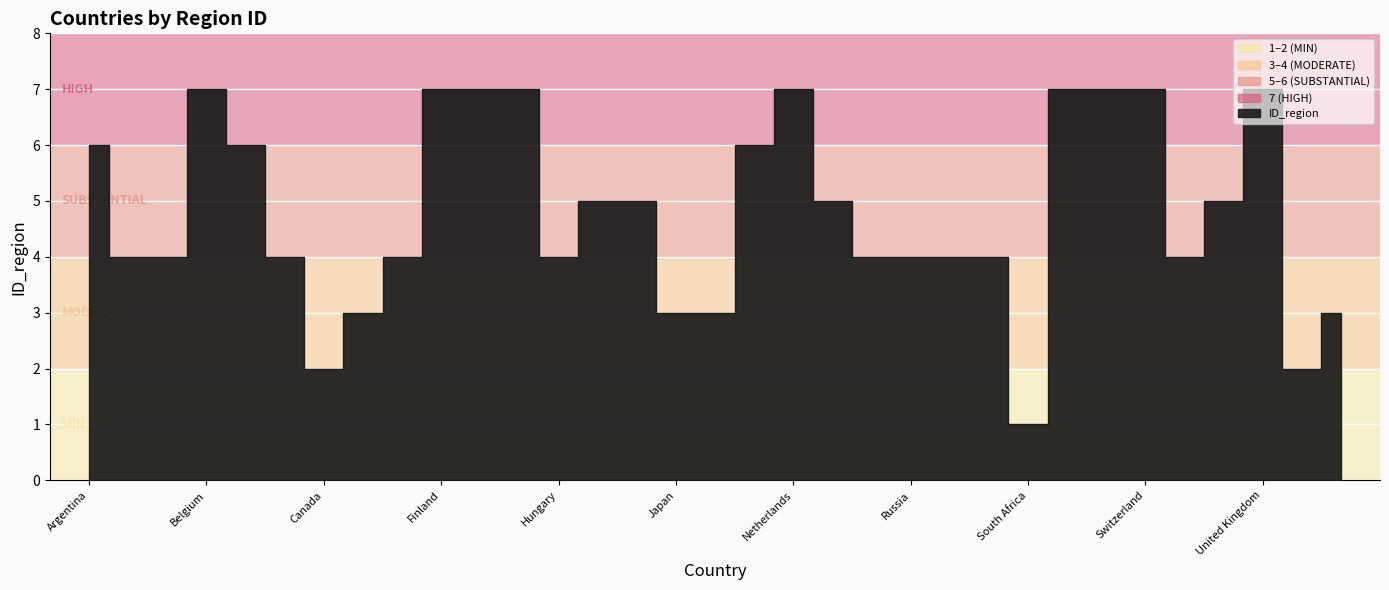

List the labels in order of value, smallest first.

South Africa, Canada, United States of America, China, Japan, Korea, Taiwan, Armenia, Belarus, Bulgaria, Czech Republic, Hungary, Romania, Russia, Slovakia, Slovenia, Ukraine, India, Iran, Pakistan, United Arab Emirates, Argentina, Brazil, Mexico, Belgium, Finland, France, Germany, Netherlands, Spain, Sweden, Switzerland, United Kingdom